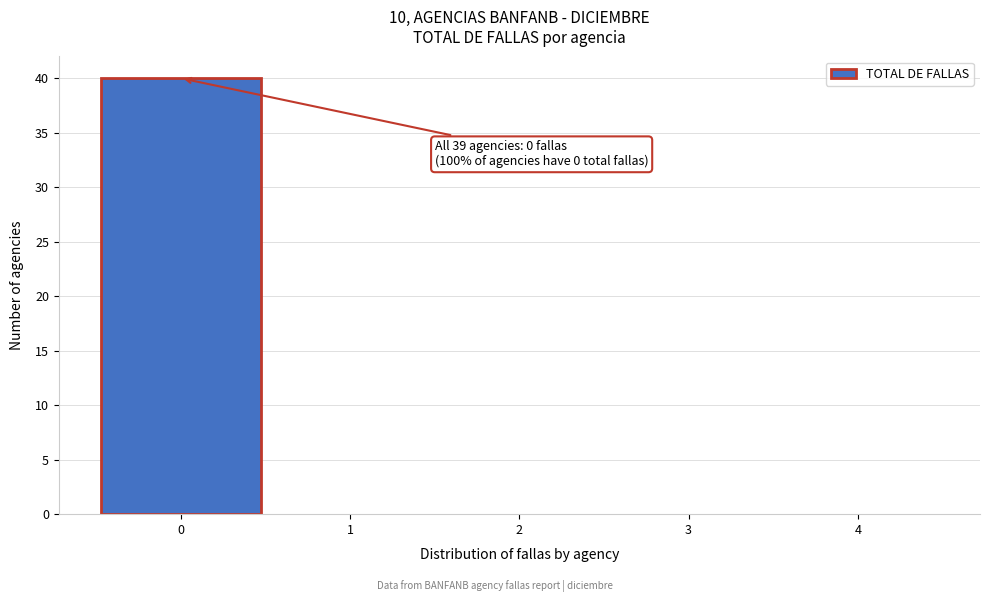

Which range on the x-axis has the tallest bar?

-0.5 to 0.5